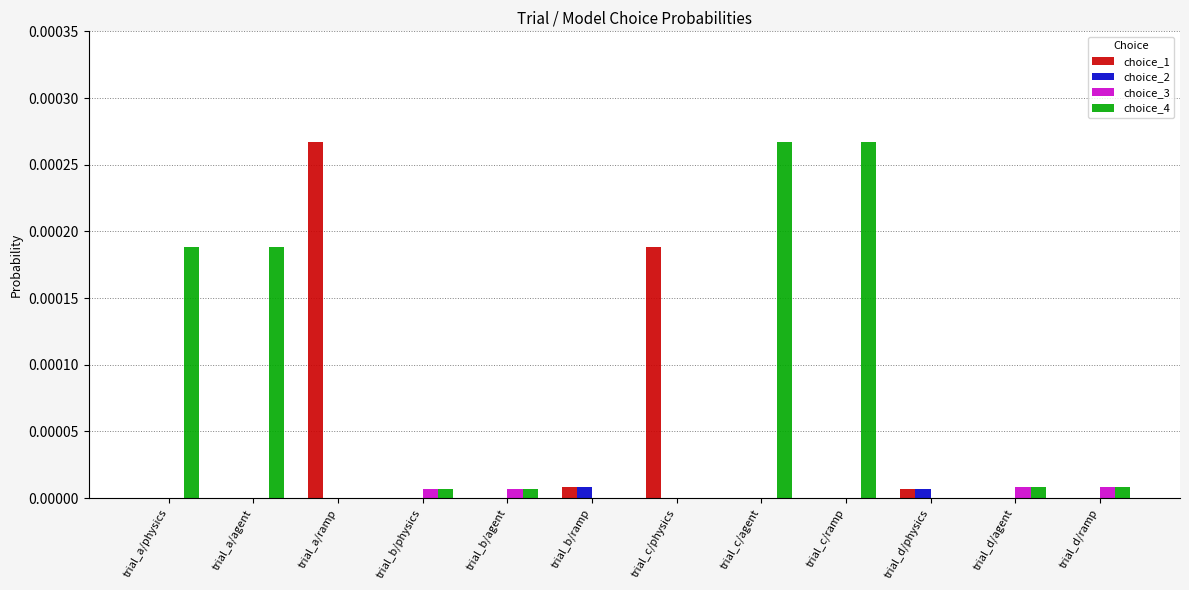

Is the value of choice_3 at trial_b/ramp greater than the value of choice_2 at trial_d/physics?

No